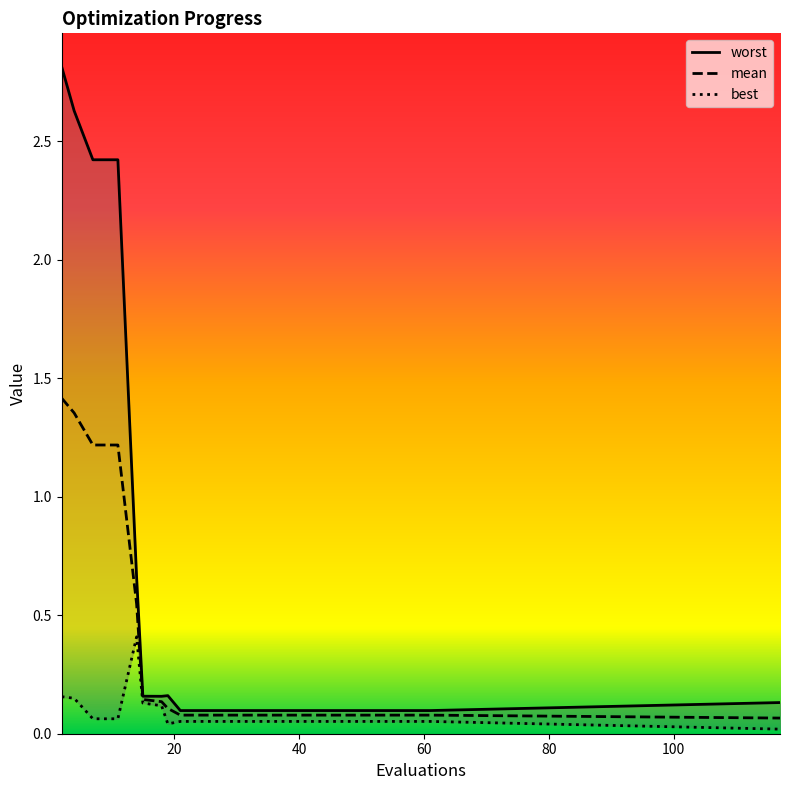

True or false: best has more than 1 interior local peaks.

False